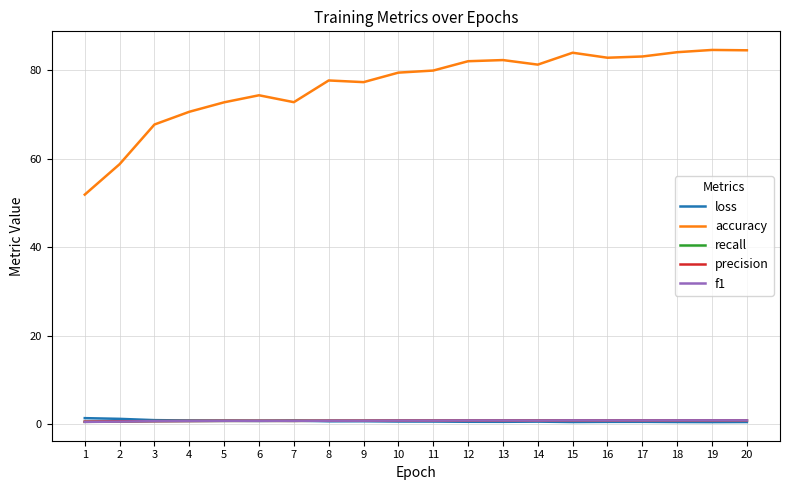

Is the value of recall at 14 greater than the value of accuracy at 14?

No